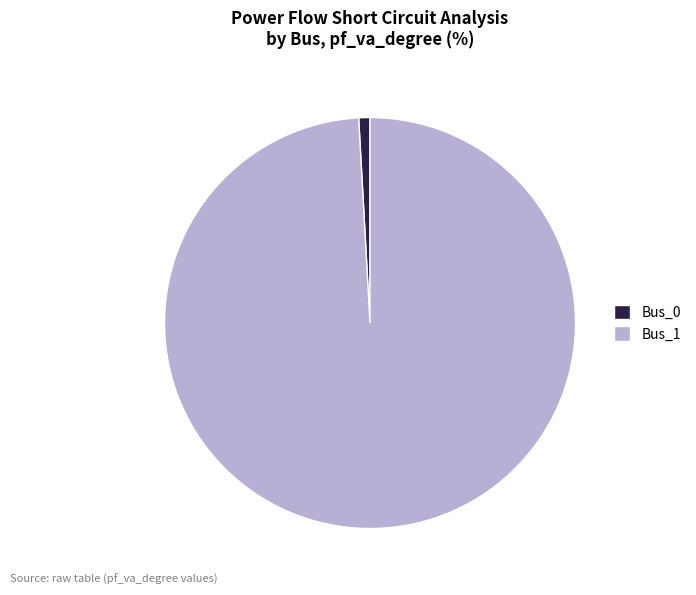

Between Bus_1 and Bus_0, which is larger?

Bus_1